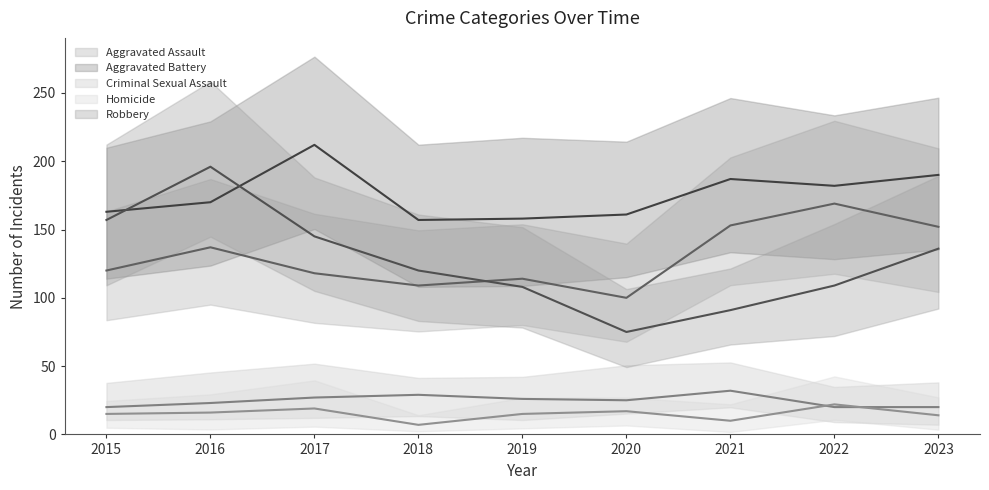

What are all the series names shown in the legend?

Aggravated Assault, Aggravated Battery, Criminal Sexual Assault, Homicide, Robbery